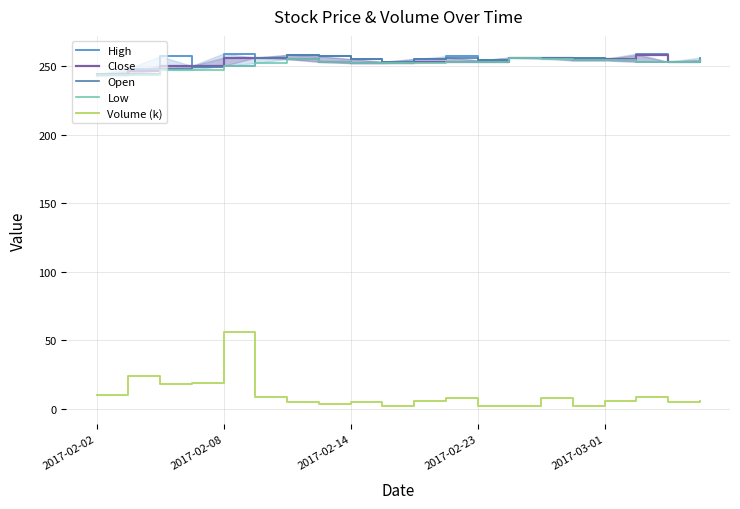

True or false: Volume (k) has a value of 2 at 2017-02-23.

True